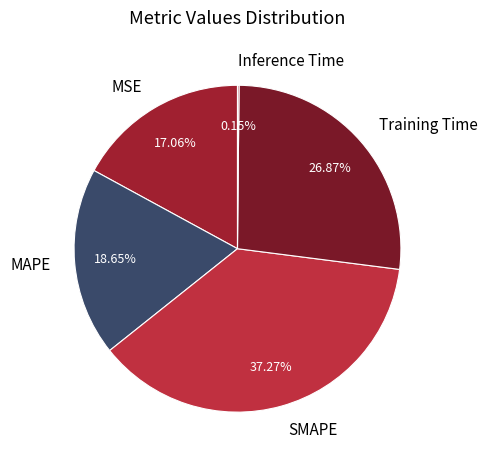

Does Training Time represent more than half of the total?

No